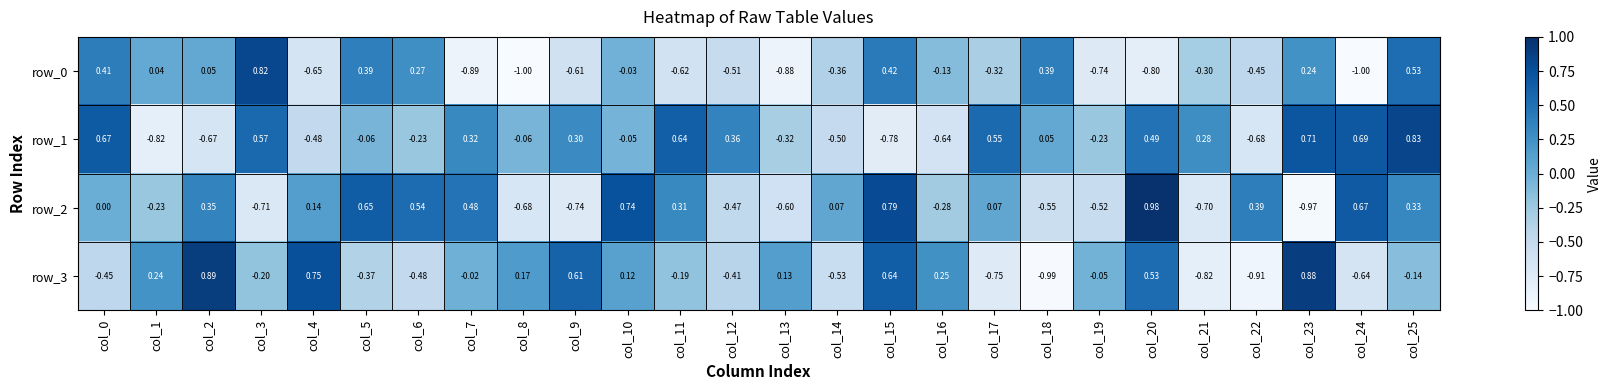

Is the value of row_0 at col_0 greater than the value of row_2 at col_13?

Yes